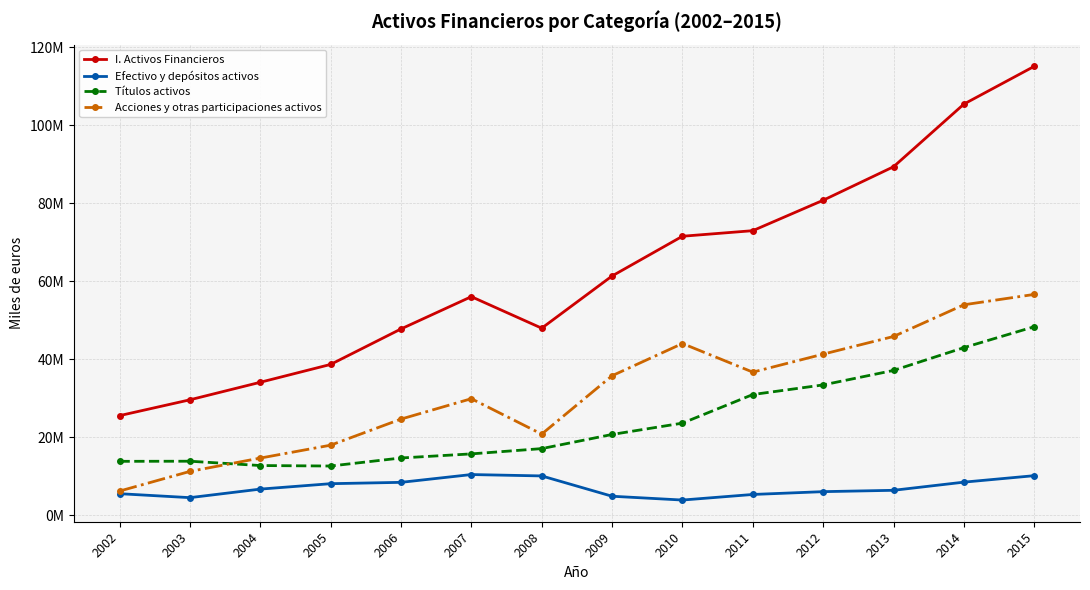

Is this an area chart (filled region under the line)?

No